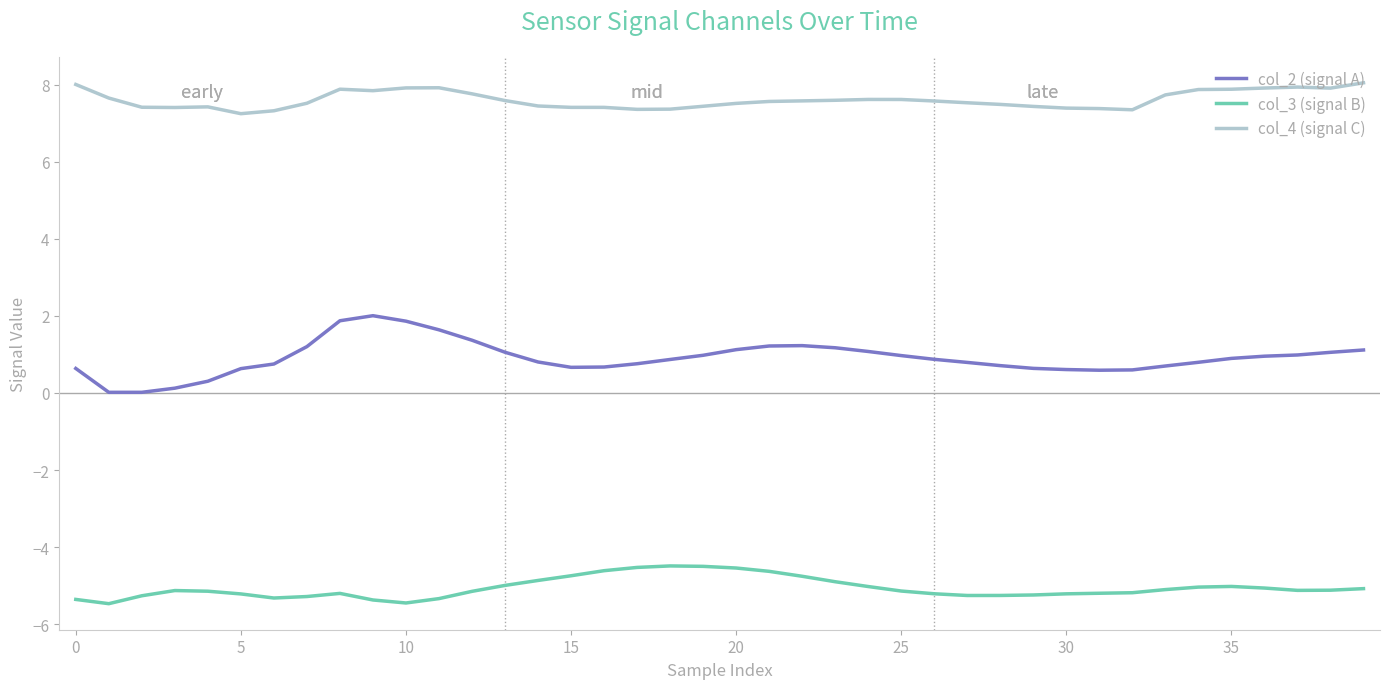

What is the average value of the col_2 (signal A) series?

0.9